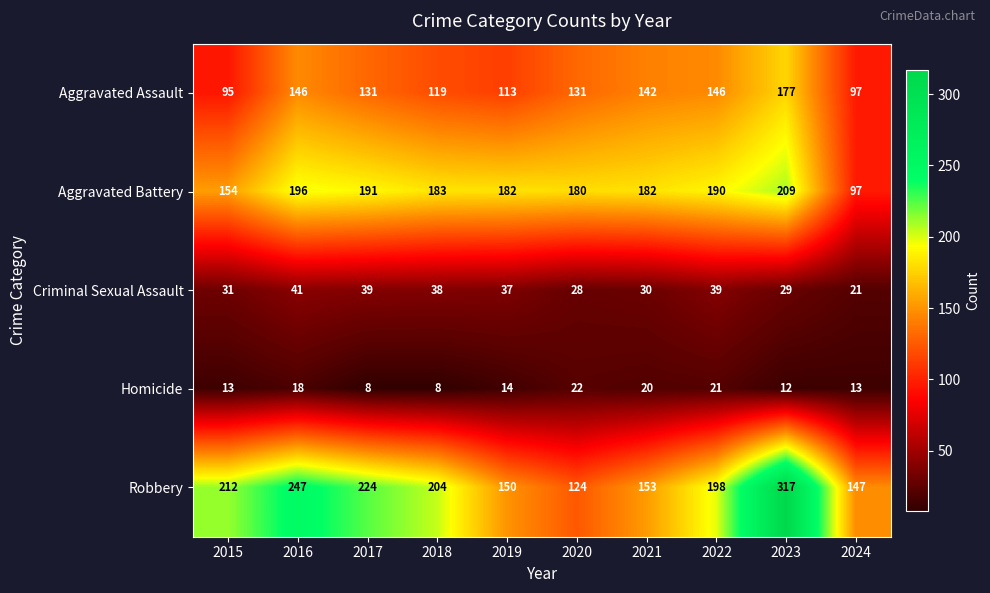

What is the average value of the Criminal Sexual Assault series?

33